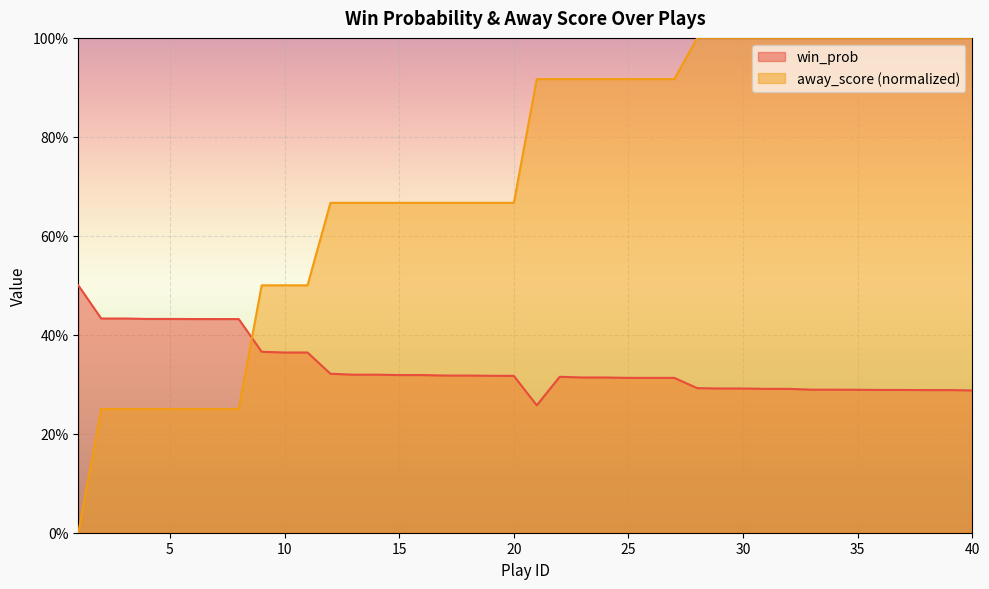

Rank the series at 5 from lowest to highest value.

away_score (normalized), win_prob